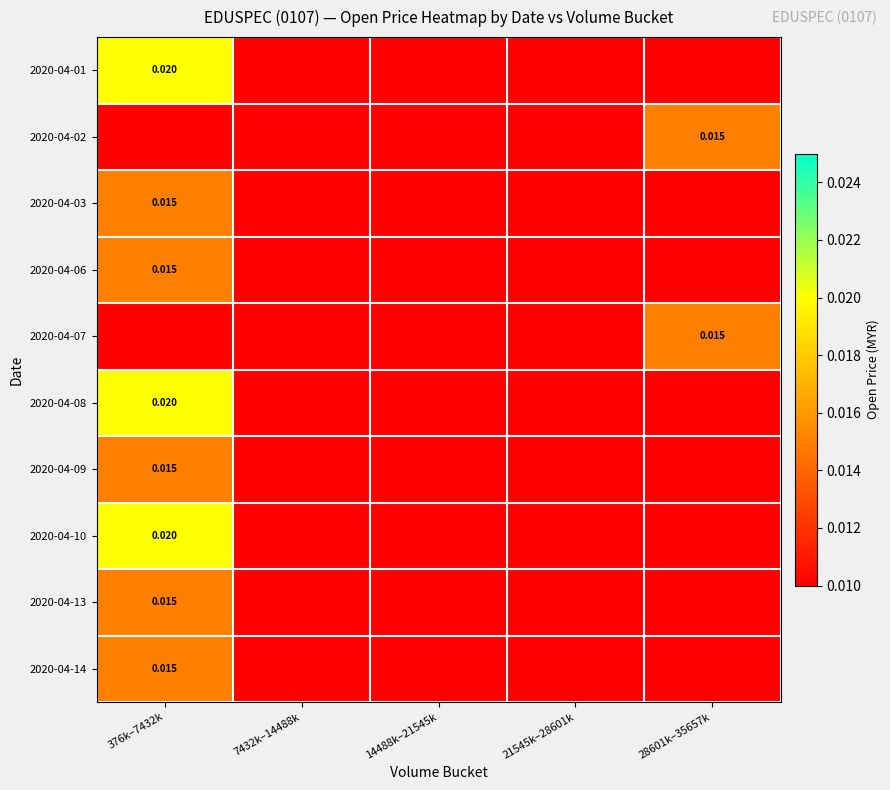

Where is 2020-04-02 nearest to the value 0?

376k–7432k